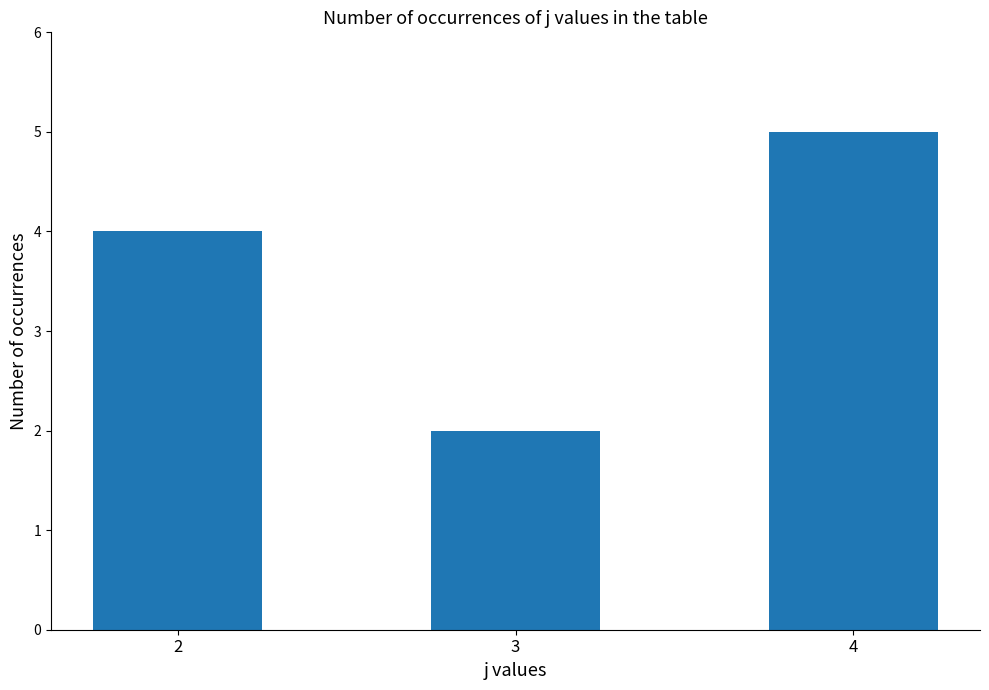

What is the difference between the maximum and minimum values?

3